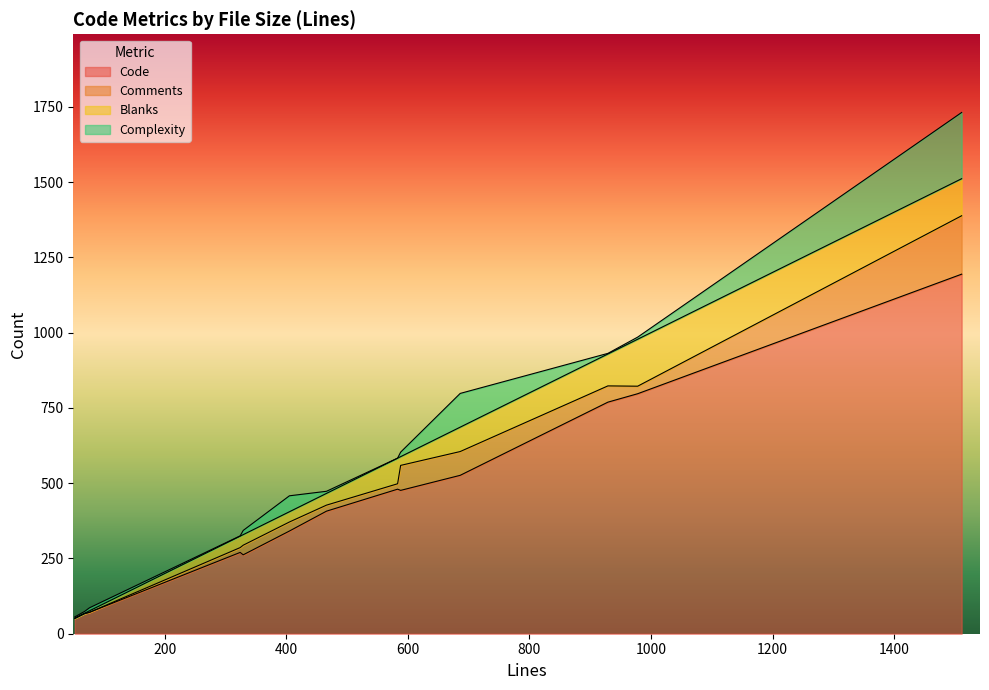

What is the maximum value for Code?

1194